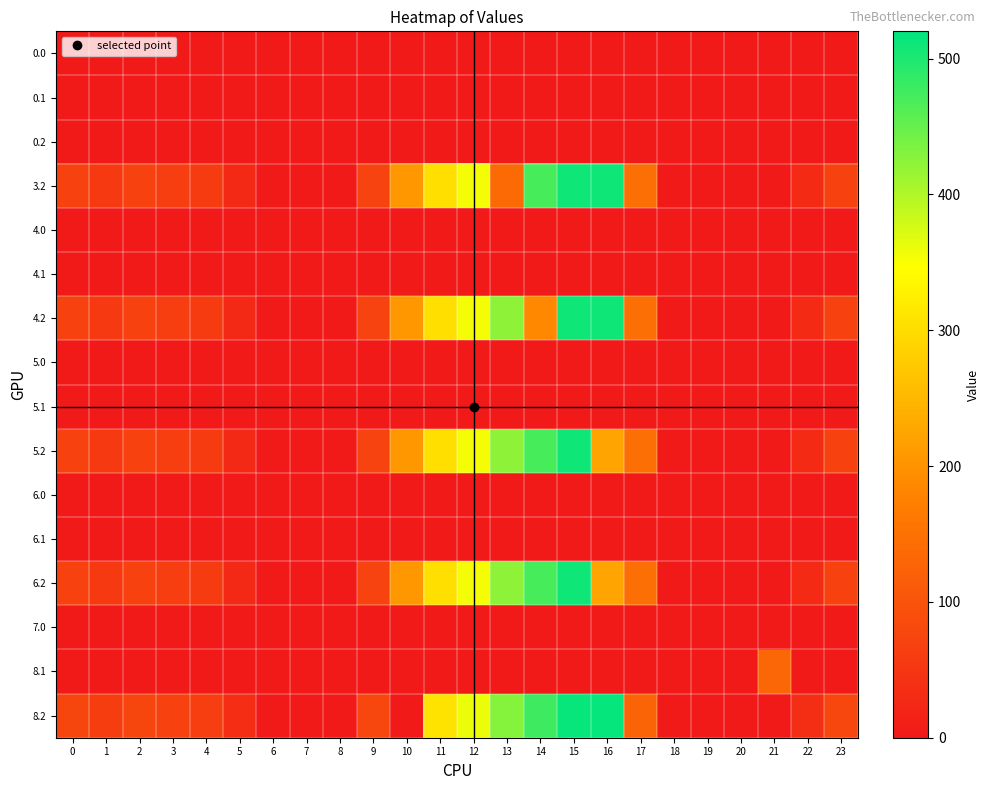

What is the spread (max minus min) of values at 9?

77.5